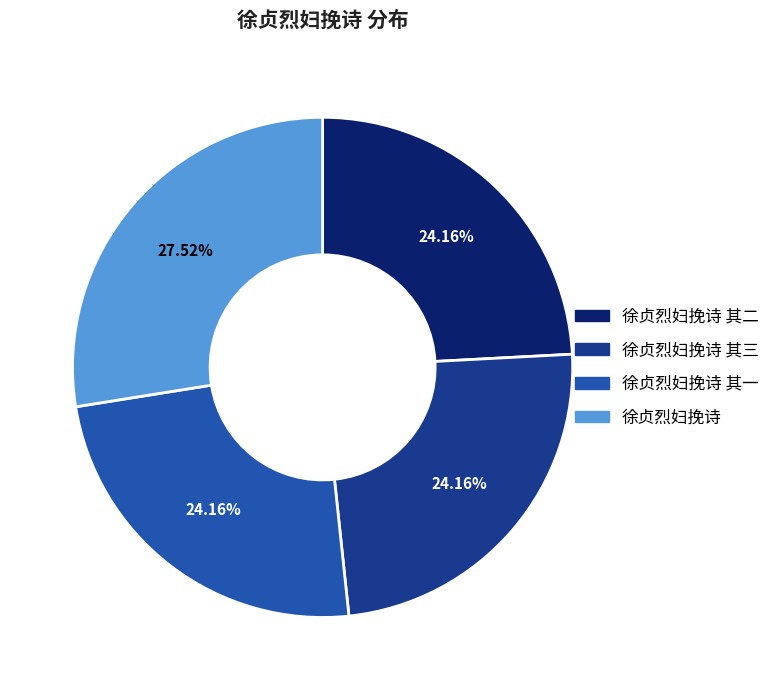

Is it true that 徐贞烈妇挽诗 其一 is 39% of the pie?

False